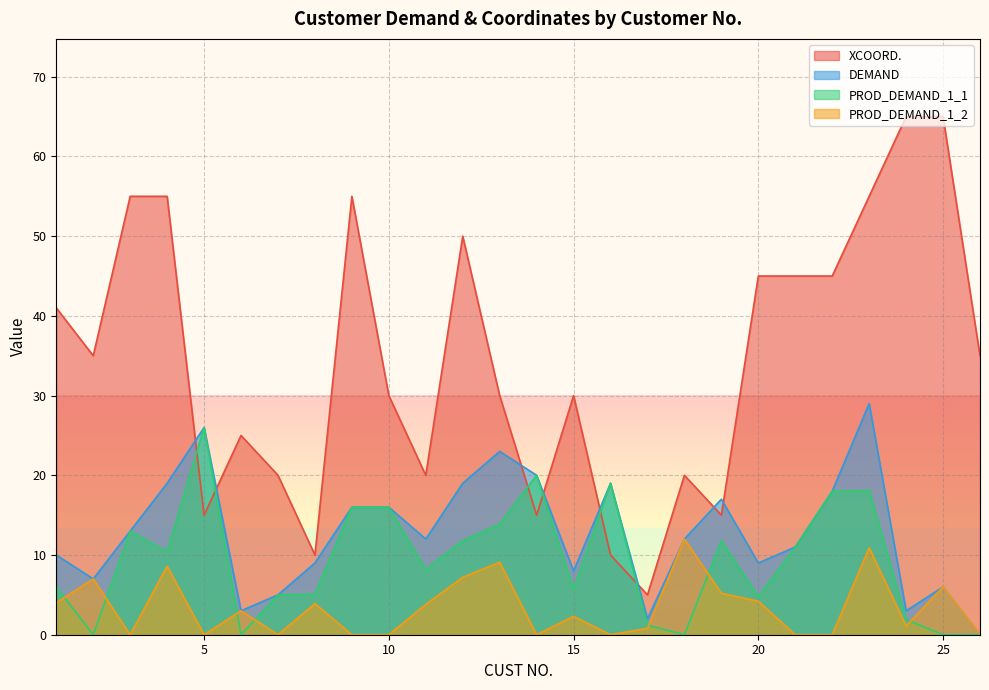

Reading left to right, what are all the values shown in this chart?

XCOORD.: 1=41.0	2=35.0	3=55.0	4=55.0	5=15.0	6=25.0	7=20.0	8=10.0	9=55.0	10=30.0	11=20.0	12=50.0	13=30.0	14=15.0	15=30.0	16=10.0	17=5.0	18=20.0	19=15.0	20=45.0	21=45.0	22=45.0	23=55.0	24=65.0	25=65.0	26=35.0
DEMAND: 1=10.0	2=7.0	3=13.0	4=19.0	5=26.0	6=3.0	7=5.0	8=9.0	9=16.0	10=16.0	11=12.0	12=19.0	13=23.0	14=20.0	15=8.0	16=19.0	17=2.0	18=12.0	19=17.0	20=9.0	21=11.0	22=18.0	23=29.0	24=3.0	25=6.0	26=0.0
PROD_DEMAND_1_1: 1=6.0	2=0.0	3=13.0	4=10.4	5=26.0	6=0.0	7=5.0	8=5.1	9=16.0	10=16.0	11=8.2	12=11.8	13=13.9	14=20.0	15=5.7	16=19.0	17=1.2	18=0.0	19=11.8	20=4.8	21=11.0	22=18.0	23=18.1	24=1.9	25=0.0	26=0.0
PROD_DEMAND_1_2: 1=4.0	2=7.0	3=0.0	4=8.6	5=0.0	6=3.0	7=0.0	8=3.9	9=0.0	10=0.0	11=3.8	12=7.2	13=9.1	14=0.0	15=2.3	16=0.0	17=0.8	18=12.0	19=5.2	20=4.2	21=0.0	22=0.0	23=10.9	24=1.1	25=6.0	26=0.0